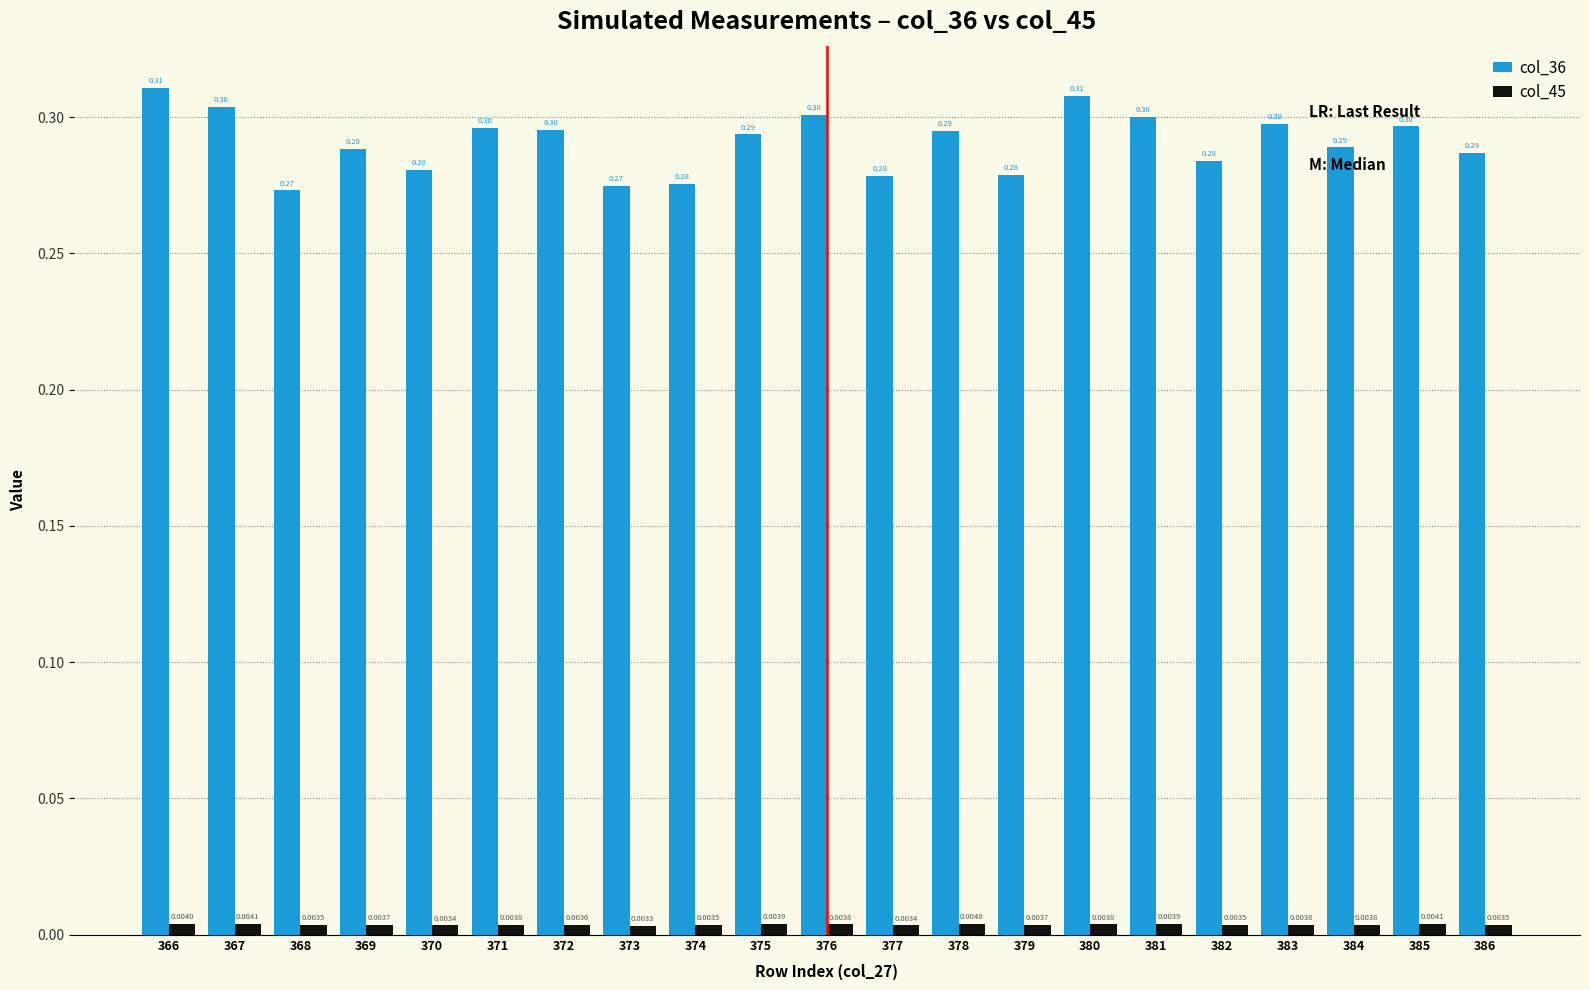

List the labels in order of col_36 value, smallest first.

368, 373, 374, 377, 379, 370, 382, 386, 369, 384, 375, 378, 372, 371, 385, 383, 381, 376, 367, 380, 366